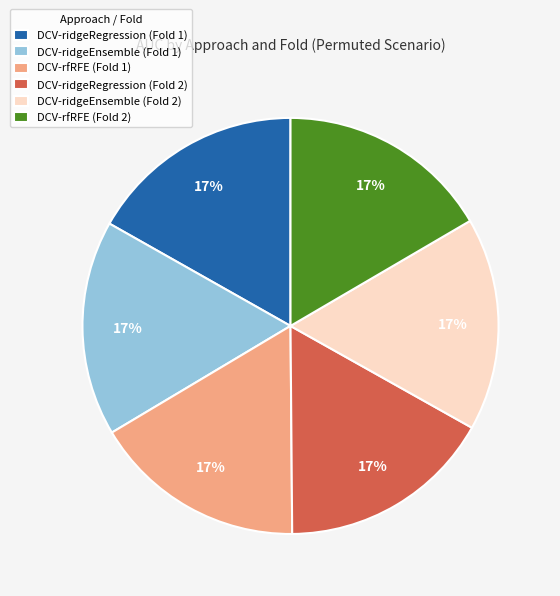

To the nearest percent, what percentage of the pie is DCV-ridgeEnsemble (Fold 2)?

17%